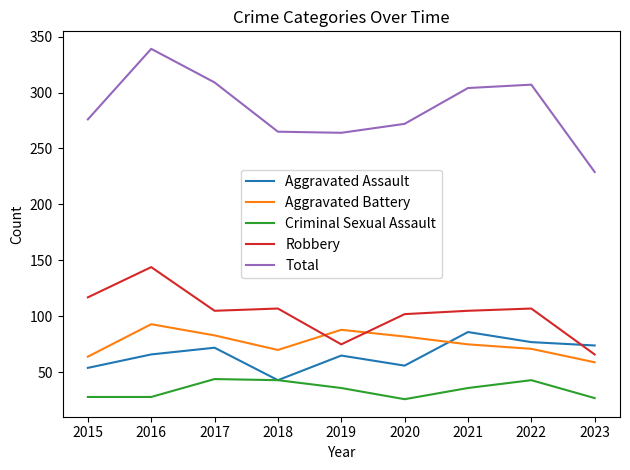

At which category does the chart reach its peak across all series?

2016